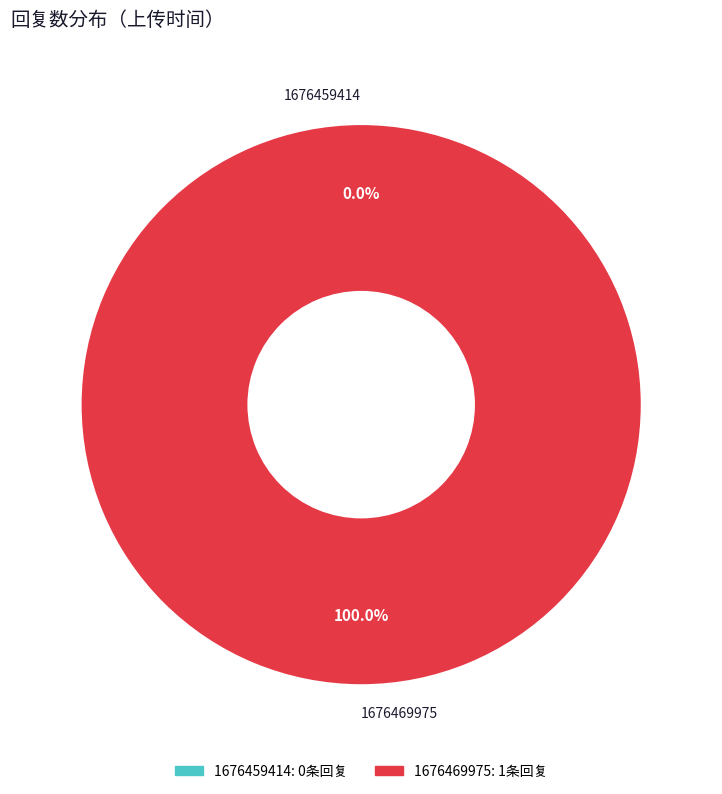

How many segments does this pie chart have?

2